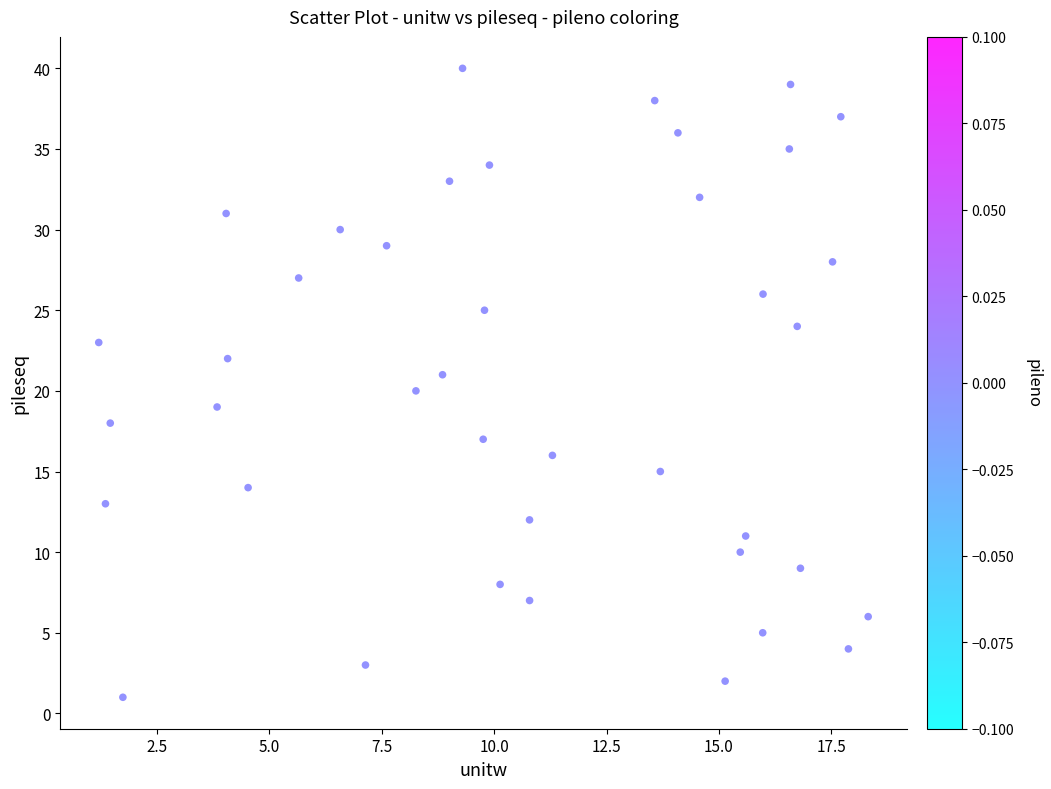

What is the range of Y values (max minus min)?

39